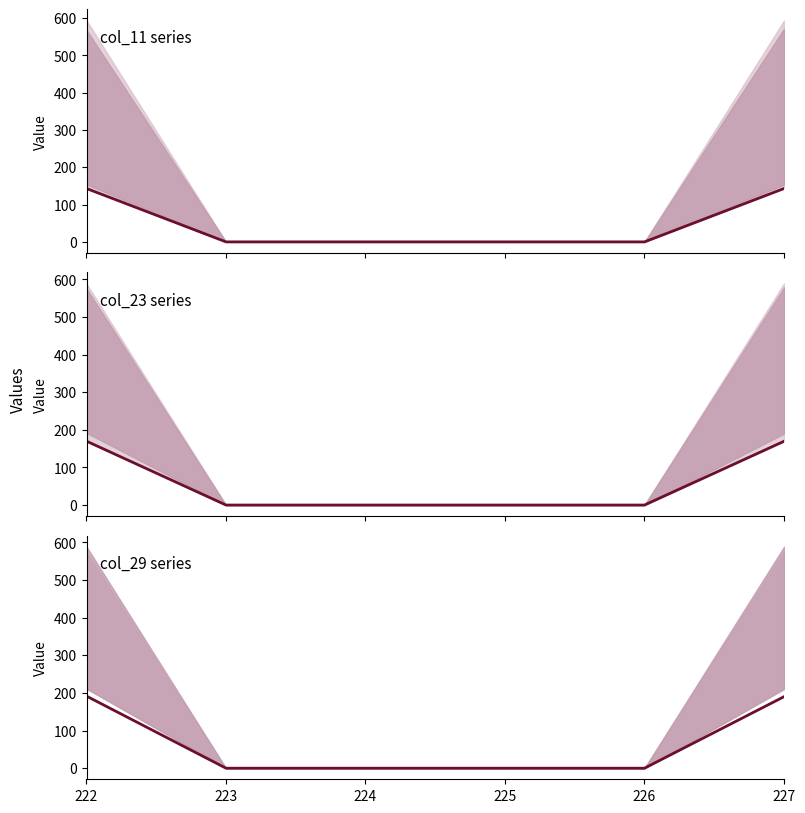

True or false: col_23 and col_11 intersect in this chart.

False